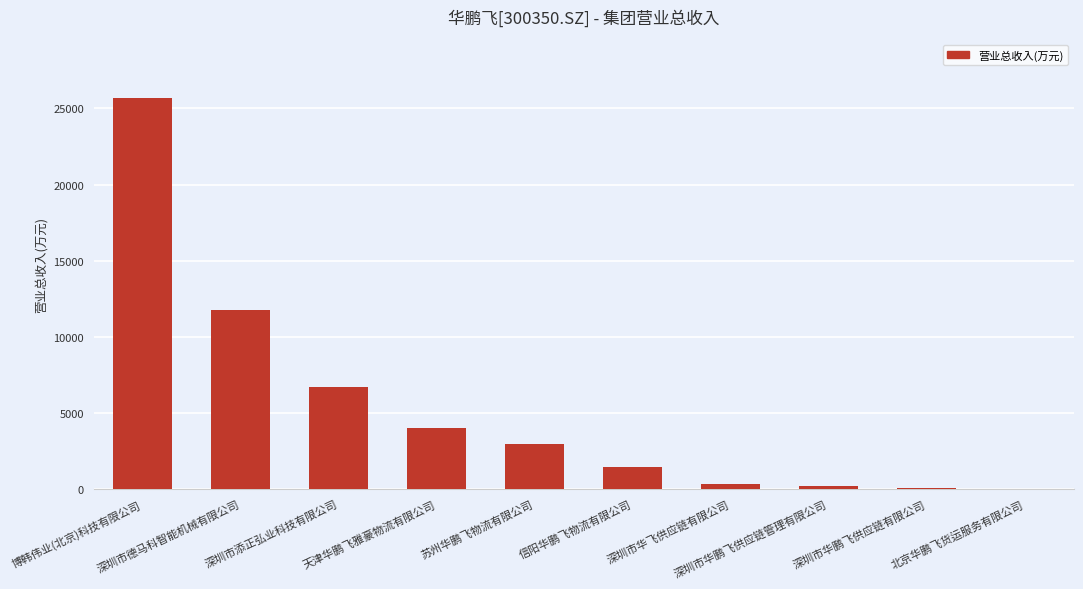

What is the sum of all values?

53136.8